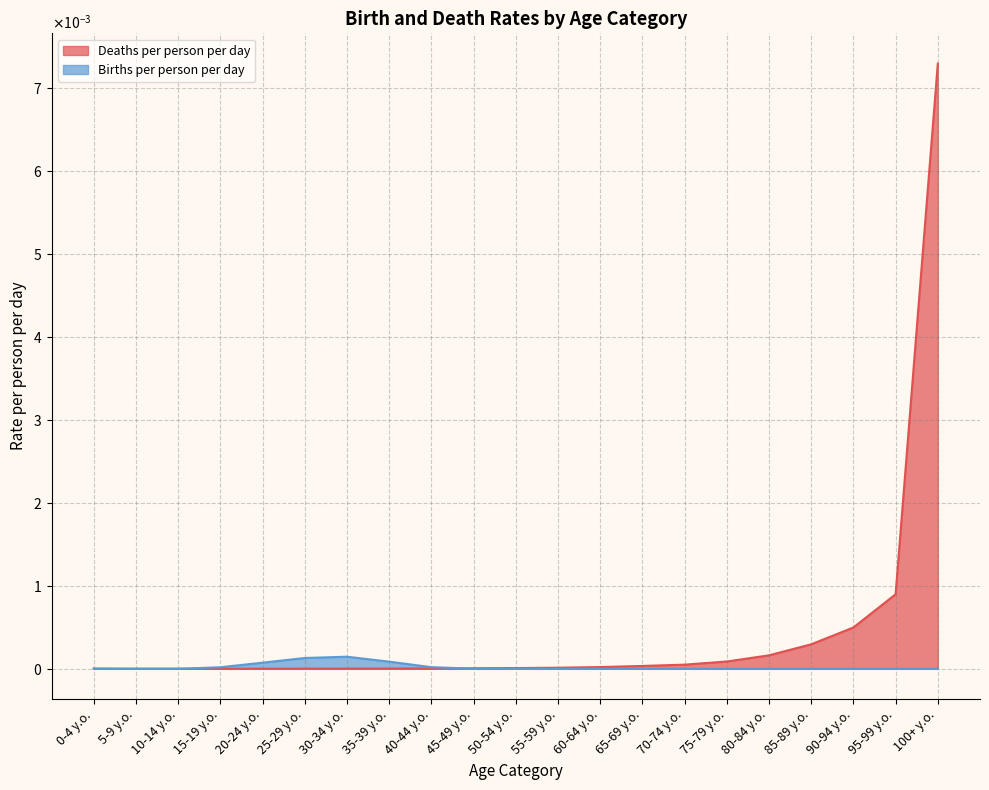

Rank the series at 50-54 y.o. from highest to lowest value.

Deaths per person per day, Births per person per day